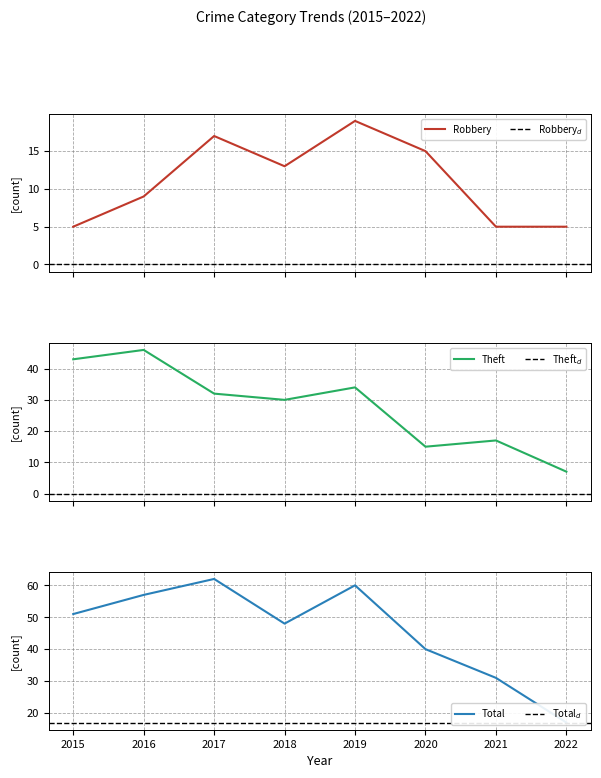

How many lines are shown in the chart?

3